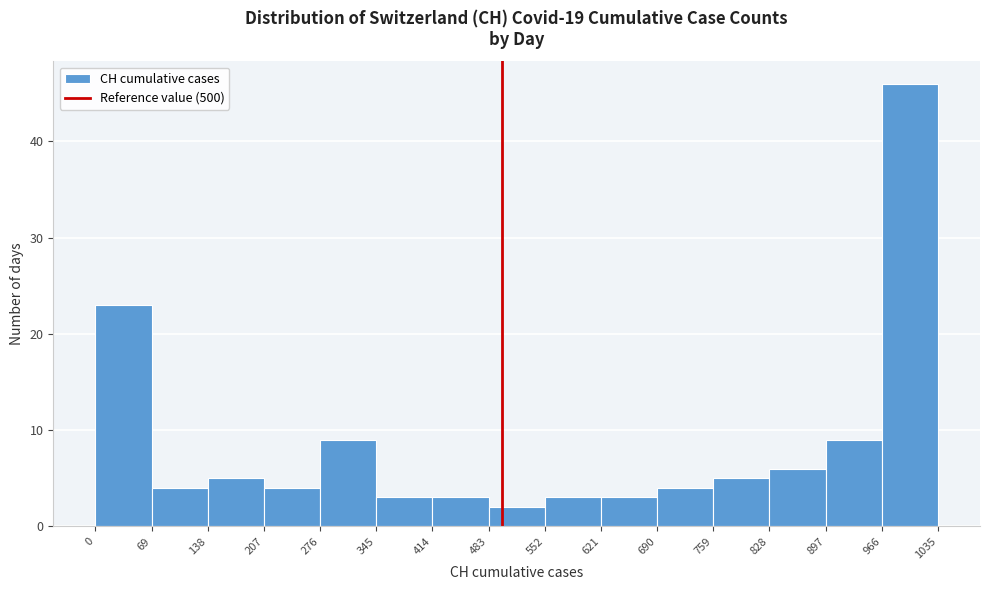

Reading left to right, list every bar in this chart as the range it spans on the x-axis followed by its height. The values are not printed on the chart, so give them approximately, as read against the axis.

0 to 69: 23
69 to 138: 4
138 to 207: 5
207 to 276: 4
276 to 345: 9
345 to 414: 3
414 to 483: 3
483 to 552: 2
552 to 621: 3
621 to 690: 3
690 to 759: 4
759 to 828: 5
828 to 897: 6
897 to 966: 9
966 to 1035: 46